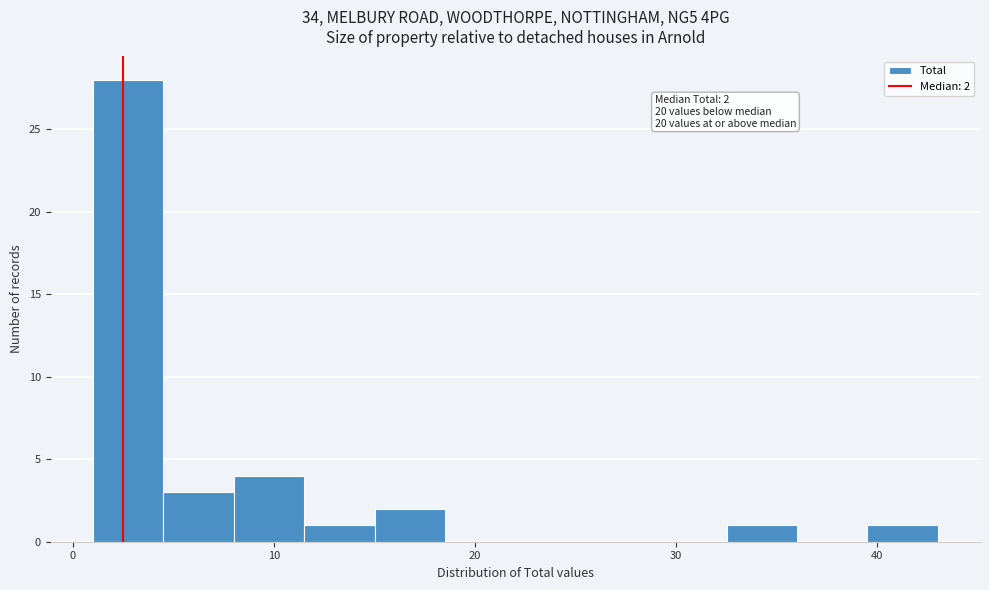

Read against the x-axis, roughly where is the centre of the tallest bar?

3